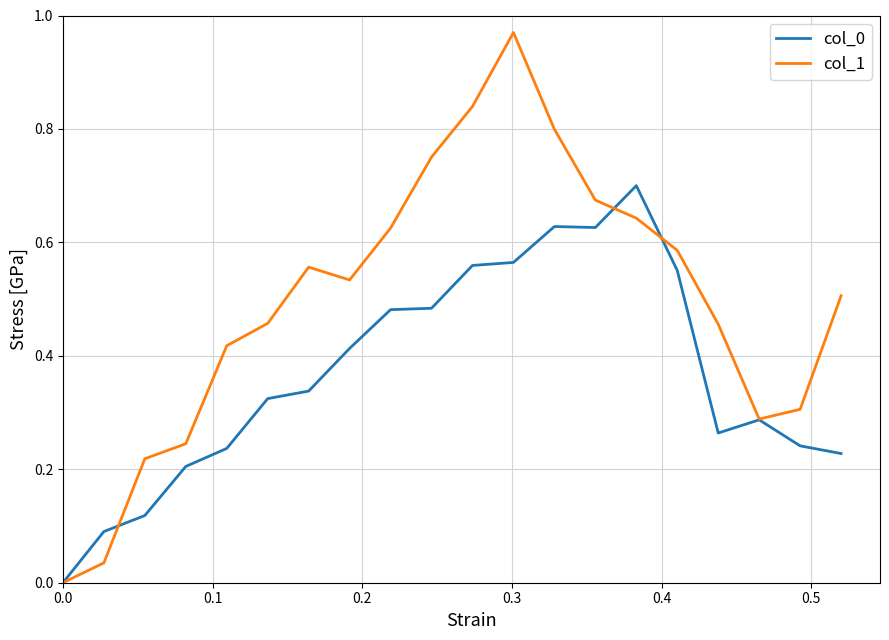

Which series has the largest range (max minus min)?

col_1